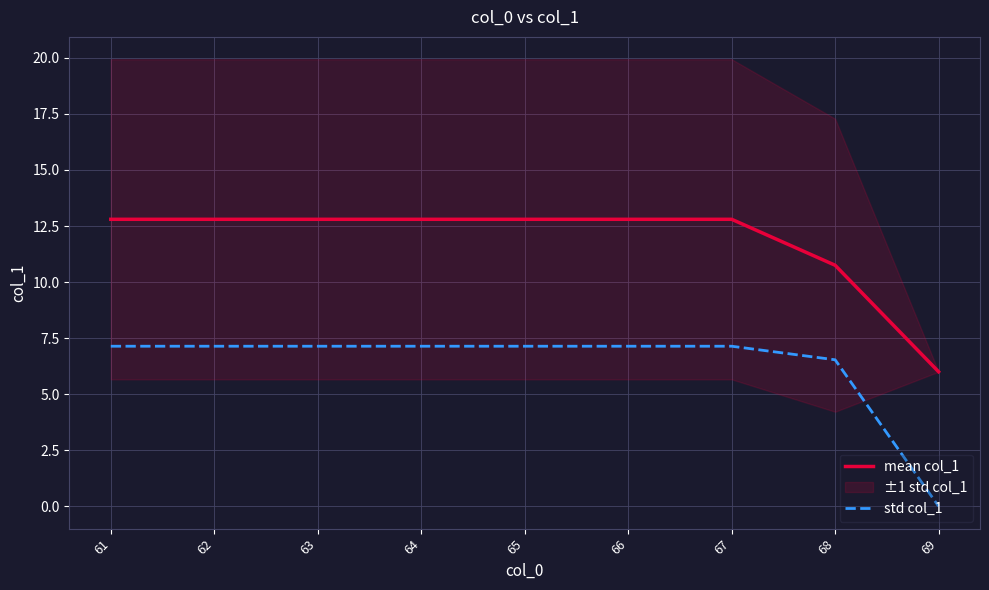

Where is std col_1 nearest to the value 3?

69